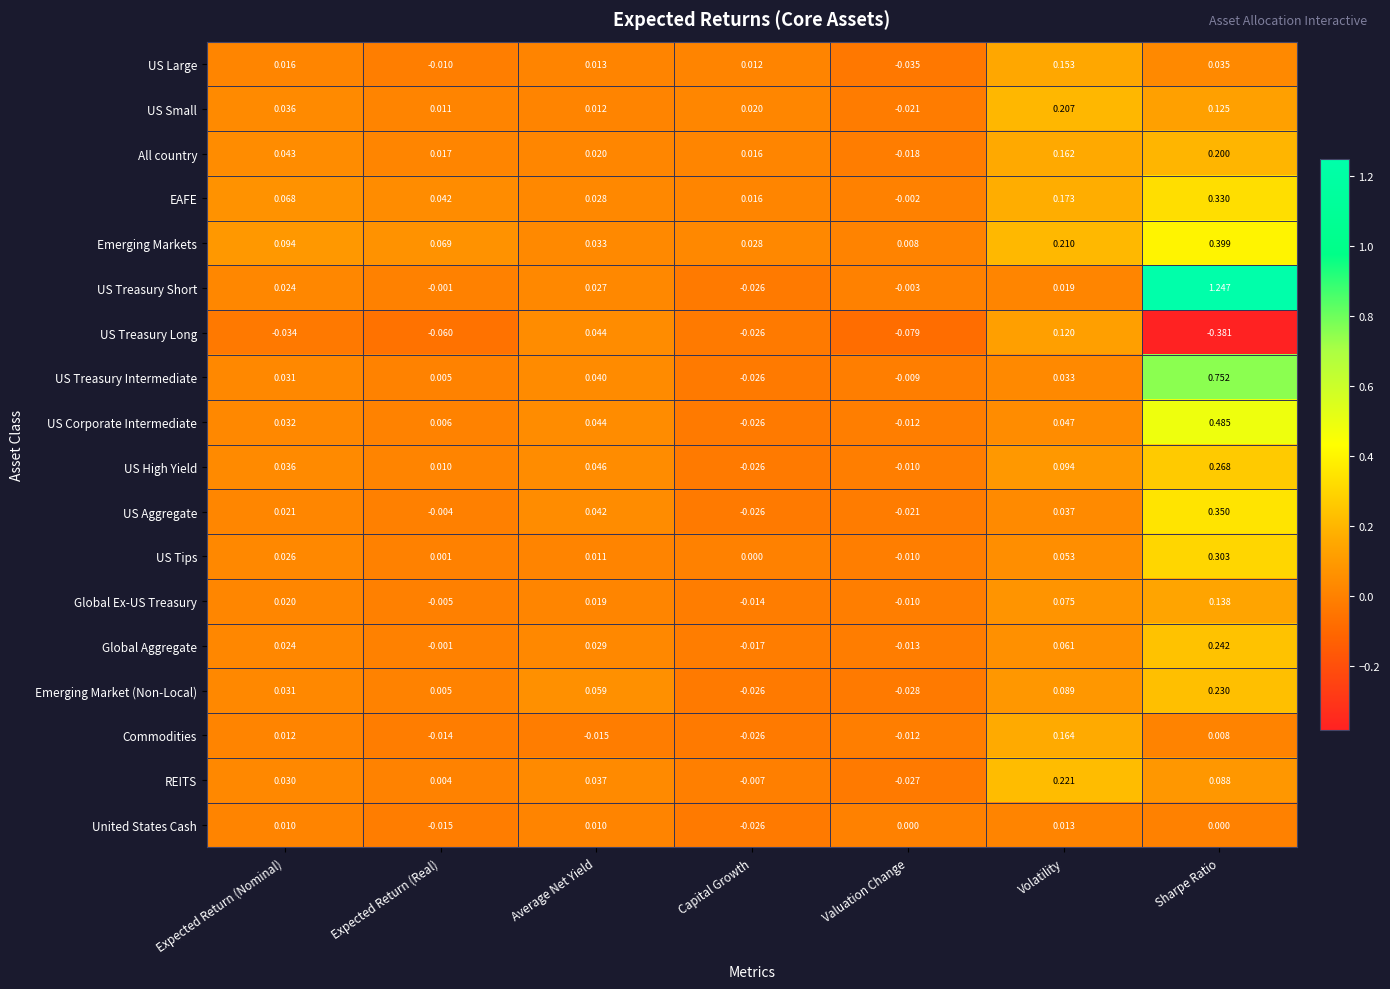

How many categories are shown in the chart?

7